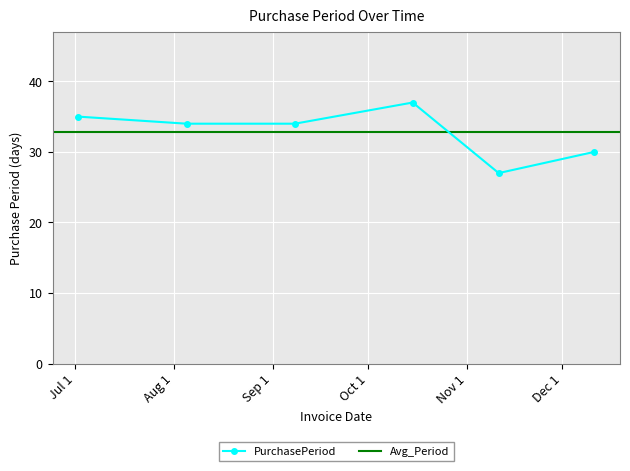

What is the sum of all values?

197